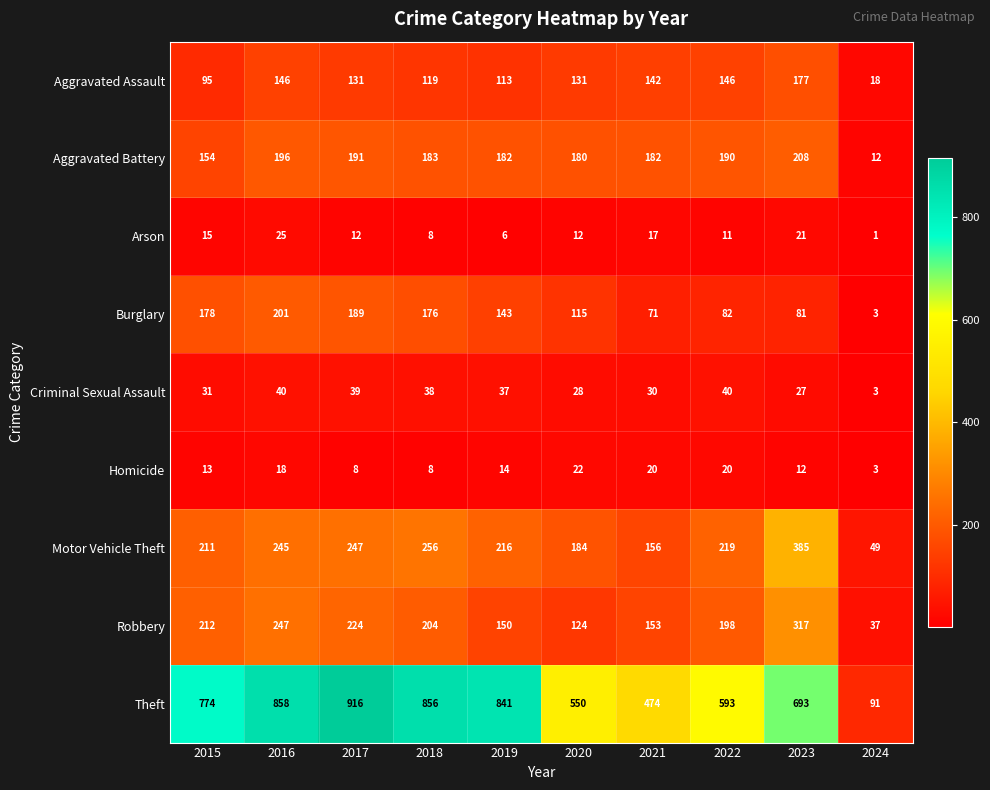

What is the total value across all series at 2023?

1921